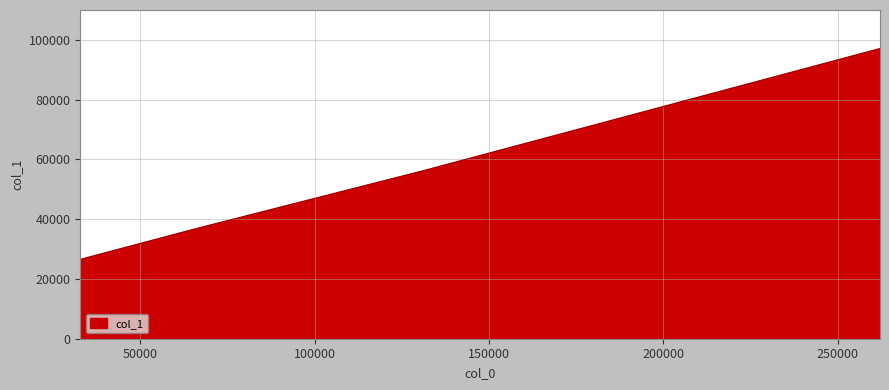

True or false: there are more than 2 points higher than both neighbors.

False